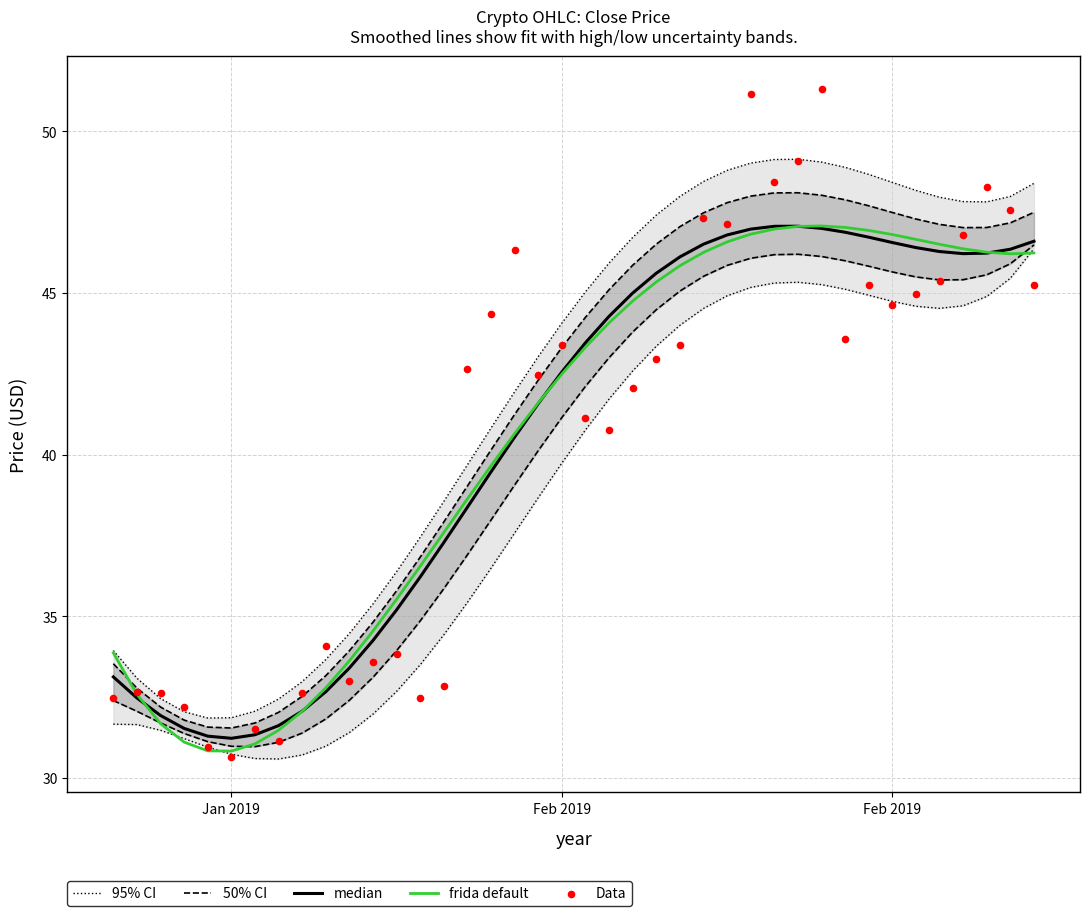

What are all the series names shown in the legend?

95% CI, 50% CI, median, frida default, Data